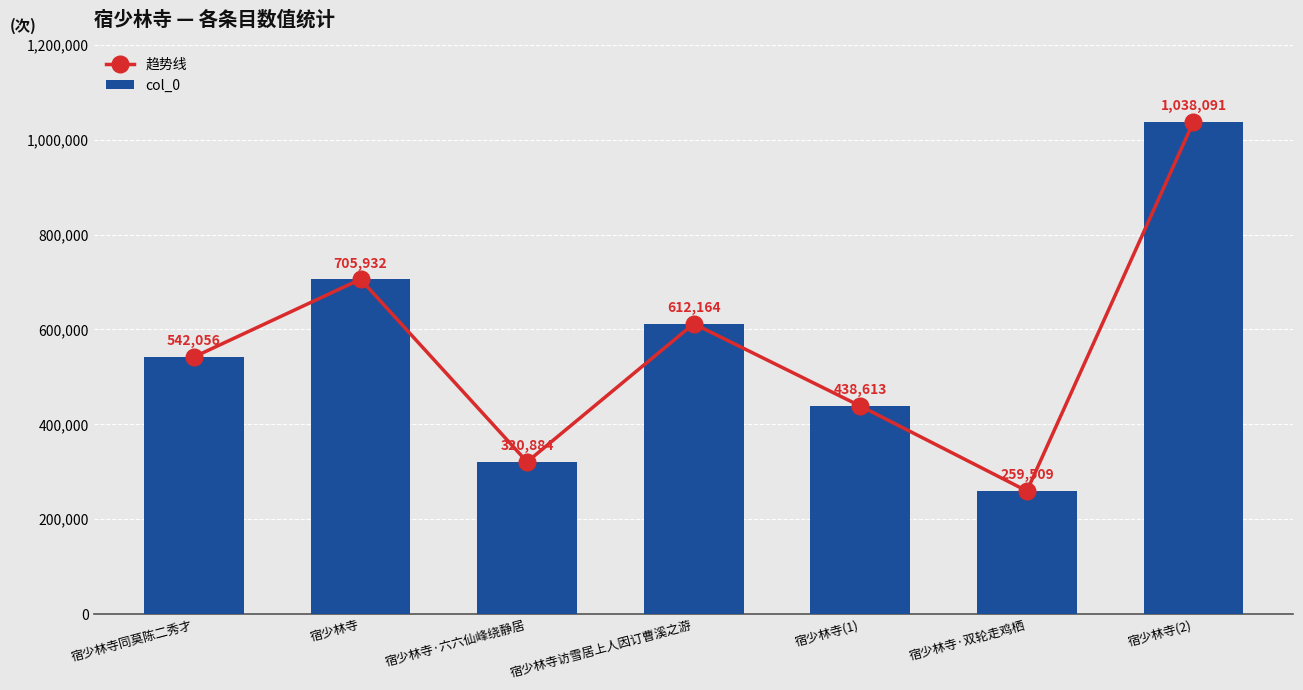

Reading left to right, what are all the values shown in this chart?

趋势线: 542056	705932	320884	612164	438613	259509	1038091
col_0: 542056	705932	320884	612164	438613	259509	1038091